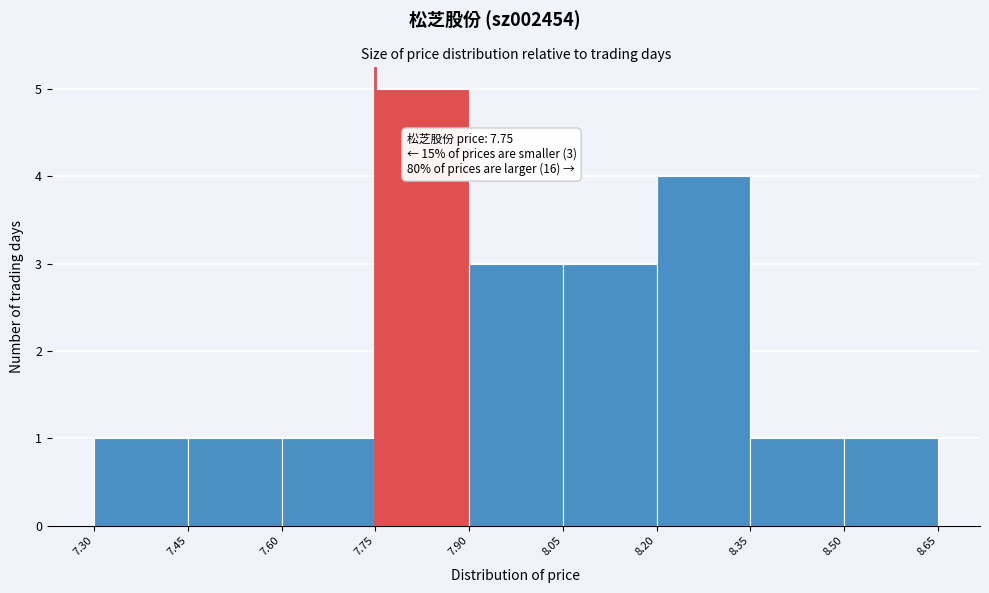

Which range on the x-axis has the tallest bar?

7.75 to 7.90